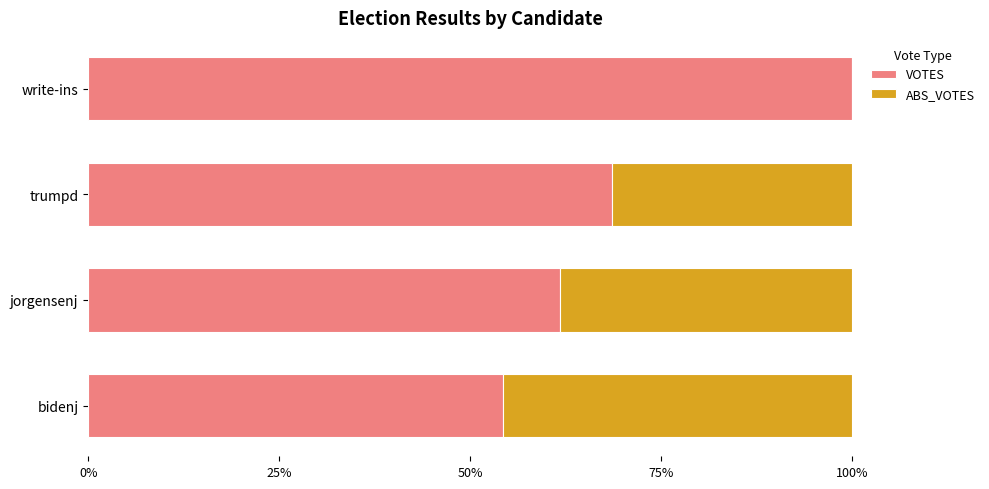

What is the highest value of the VOTES series?

100.0